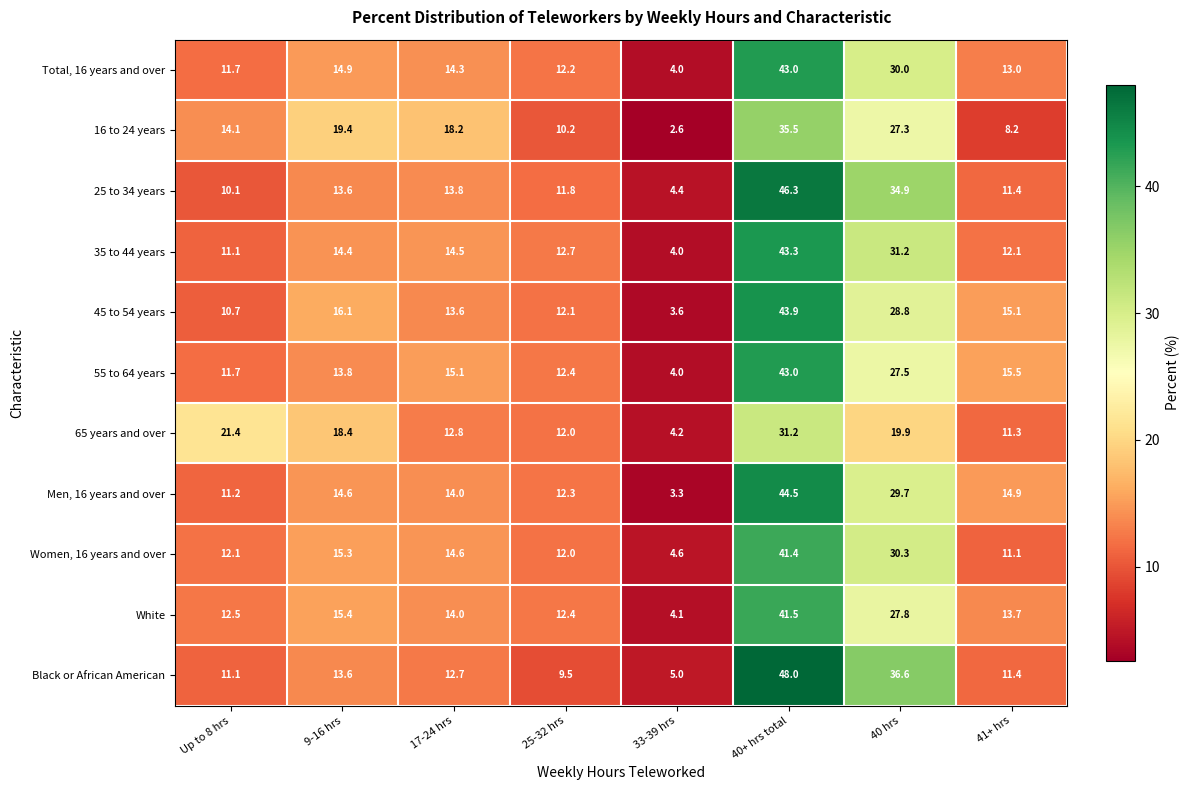

What is the smallest value displayed?

2.6